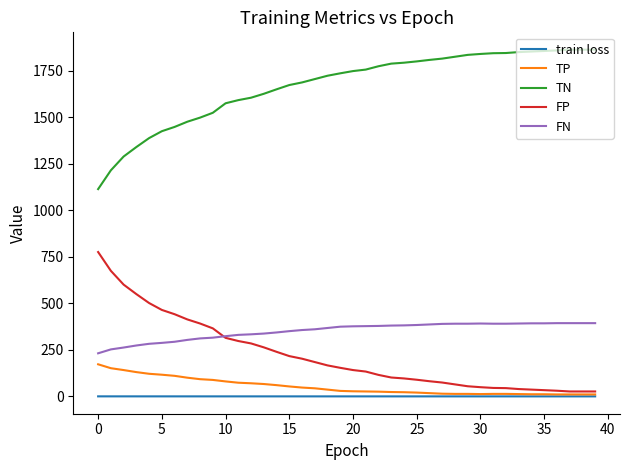

Does the chart have visible grid lines?

No